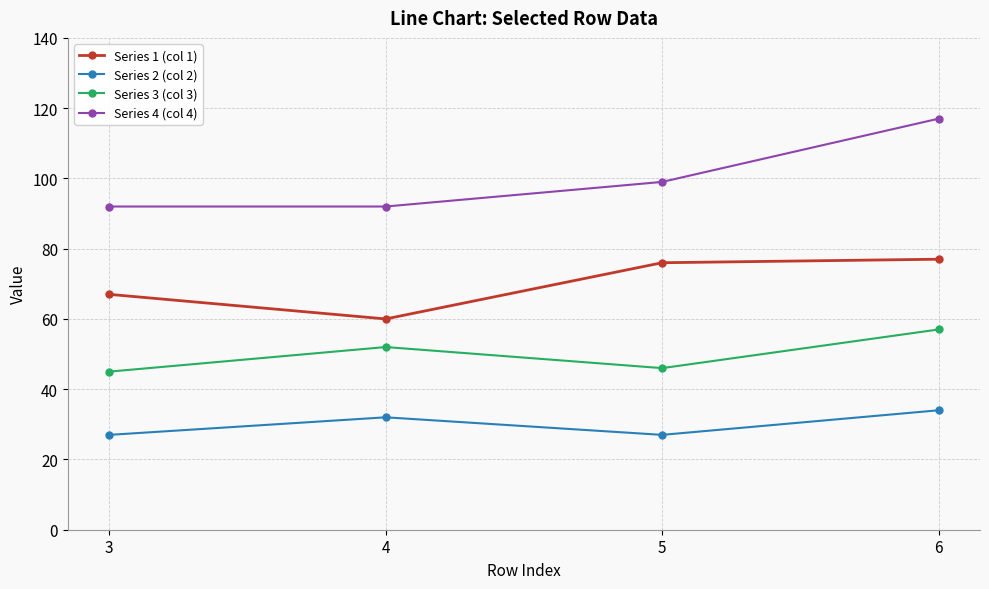

Which series has the largest total across all categories?

Series 4 (col 4)